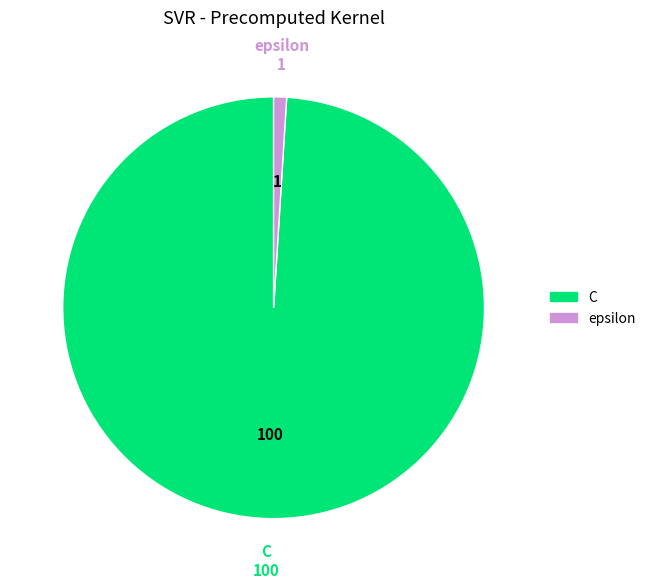

Do epsilon and C together represent more than half of the pie?

Yes